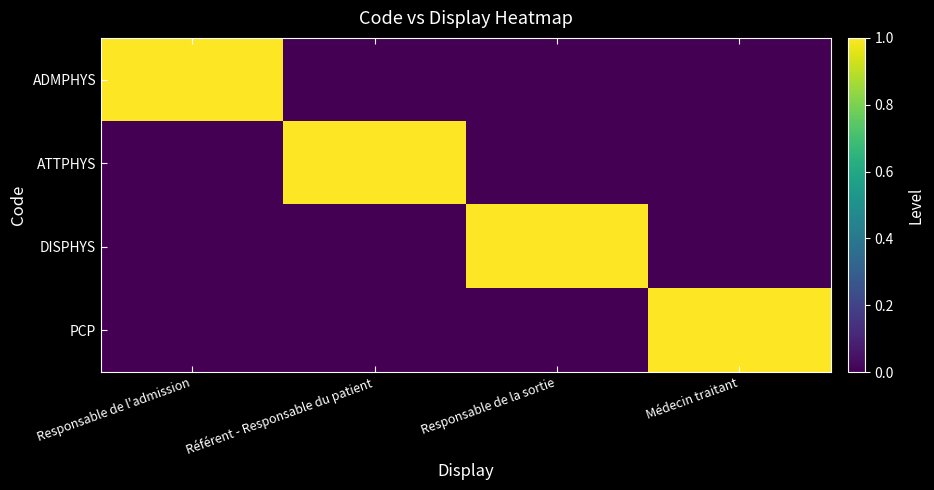

At which category does the chart reach its minimum across all series?

Référent - Responsable du patient